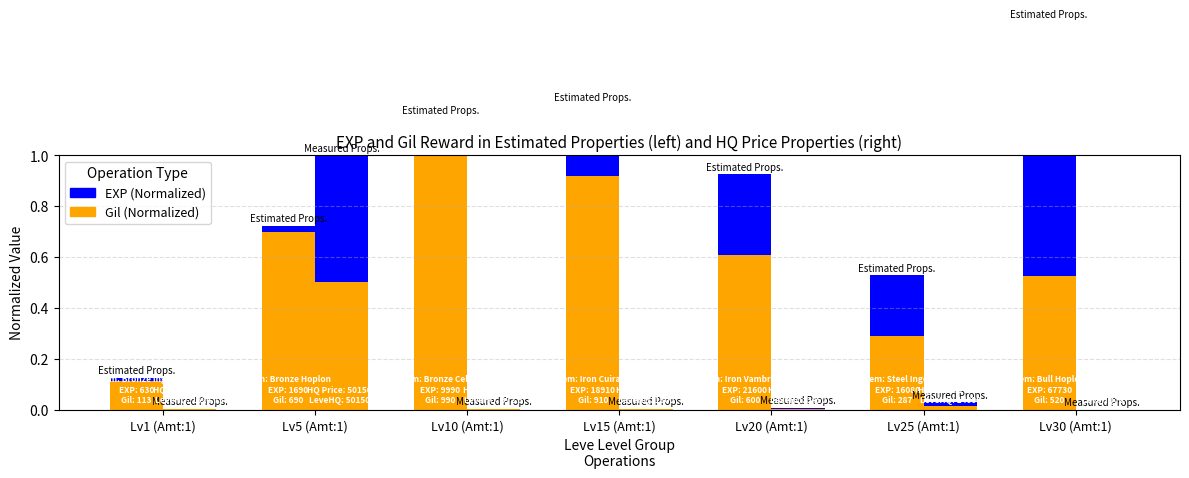

At which category is the sum across all series the highest?

Lv30 (Amt:1)